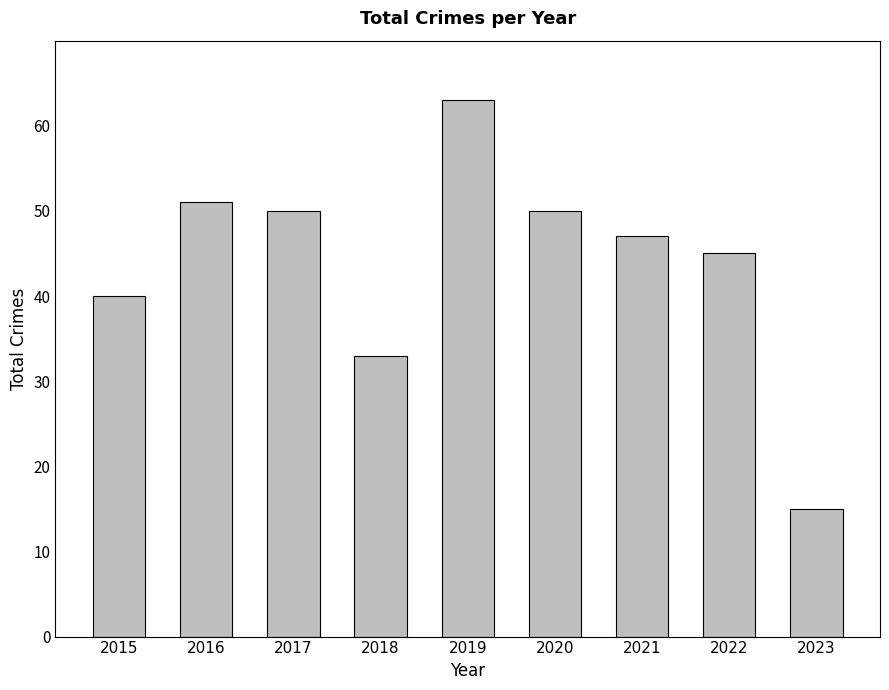

Where does the data first go above 47?

2016